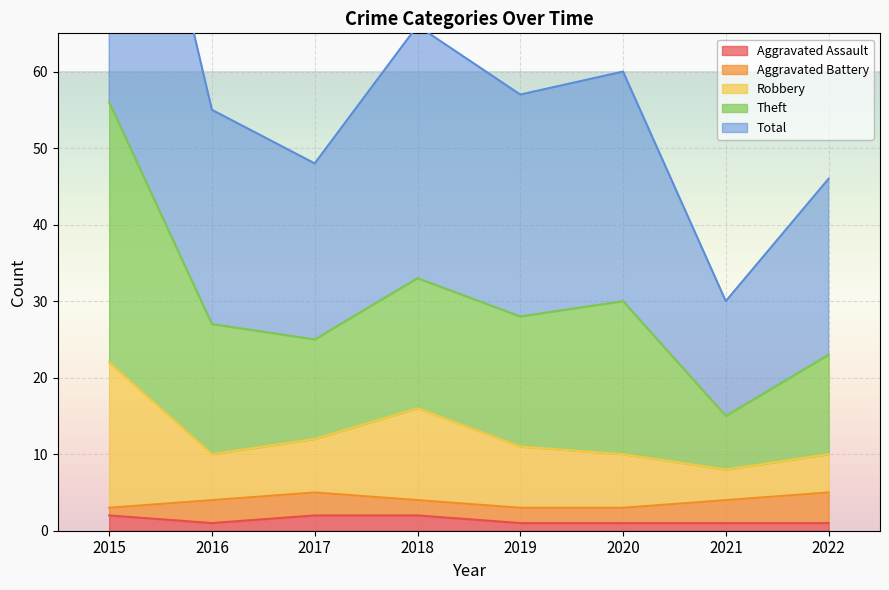

What is the difference between the maximum and minimum values in the Robbery series?

14